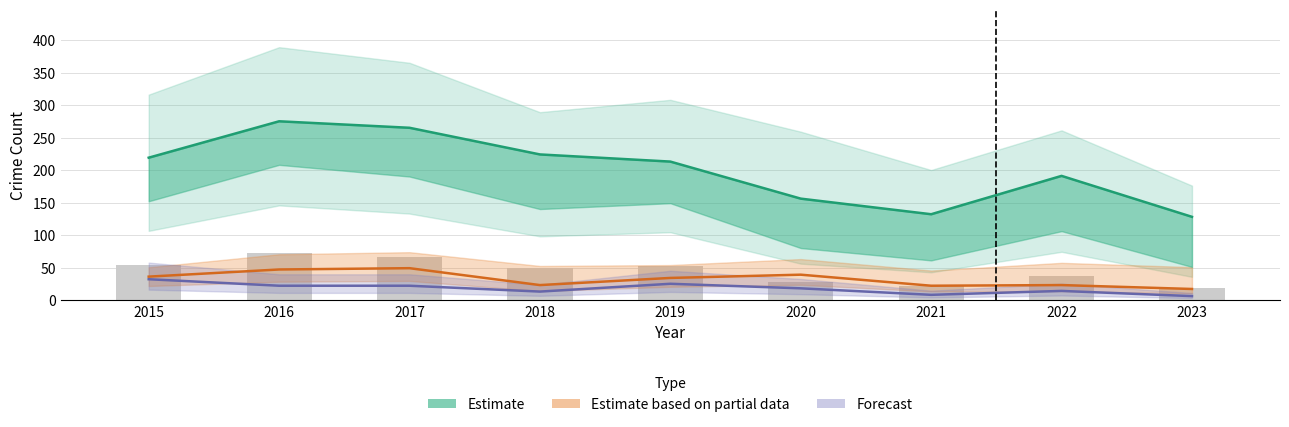

Is it true that Forecast equals 24 at 2022?

False